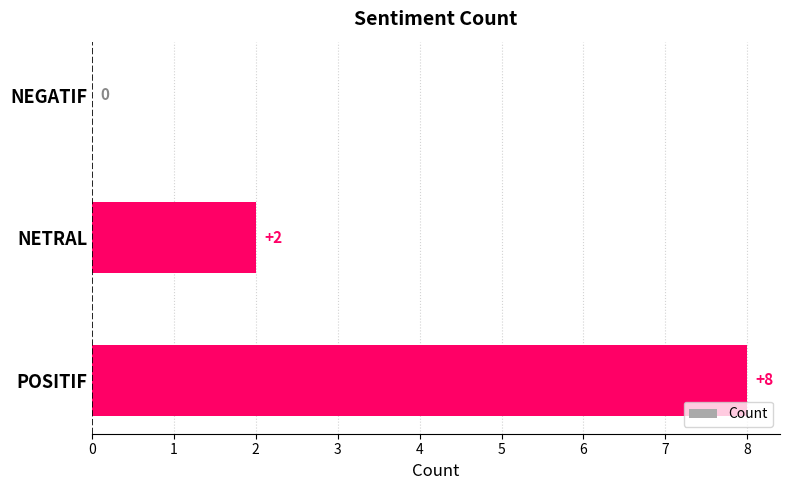

How many data points does each series have?

3